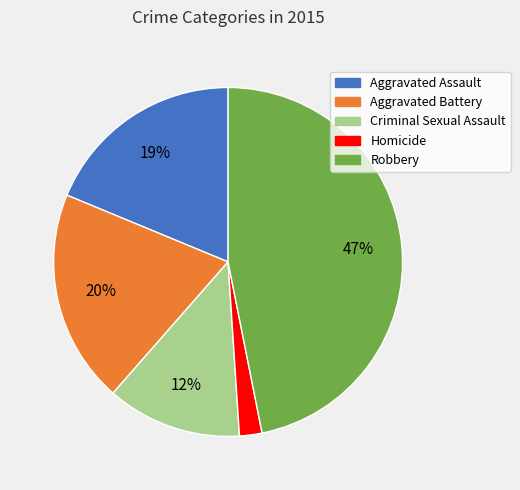

Does Criminal Sexual Assault account for over 50% of the chart?

No